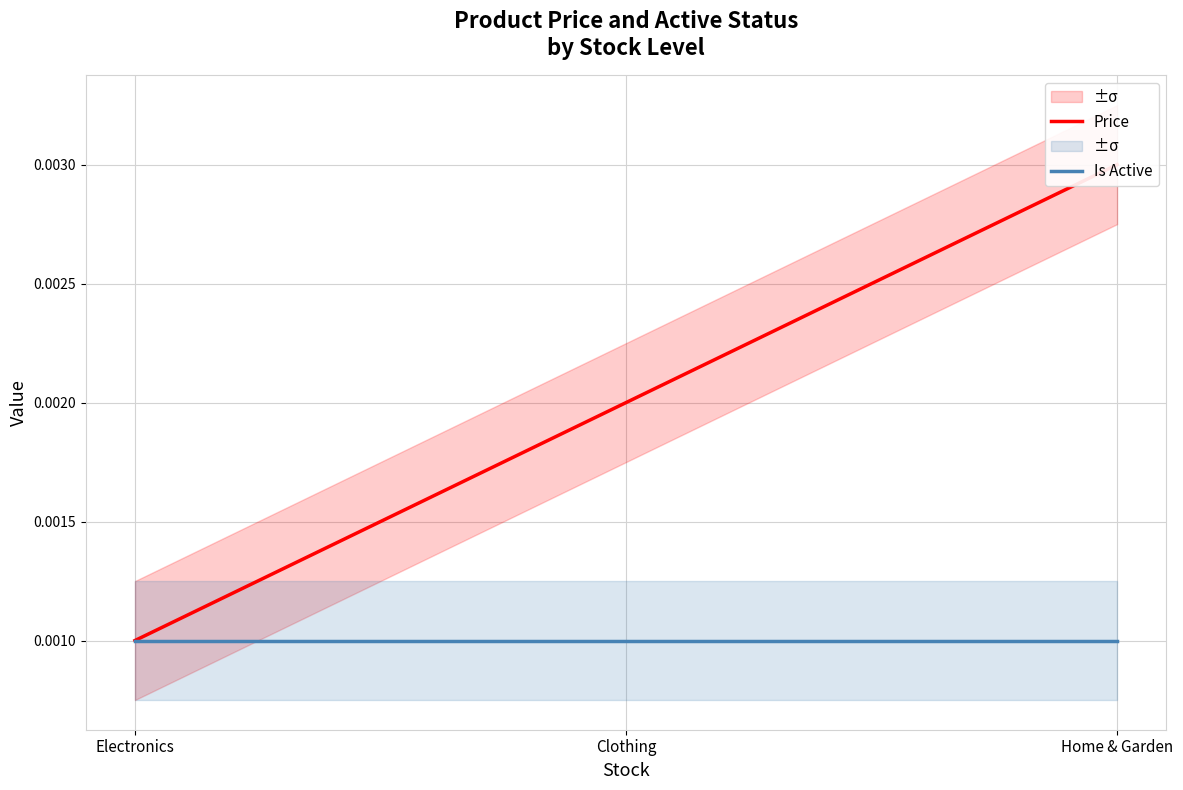

At Electronics, list the series in order from smallest to largest.

Price, Is Active